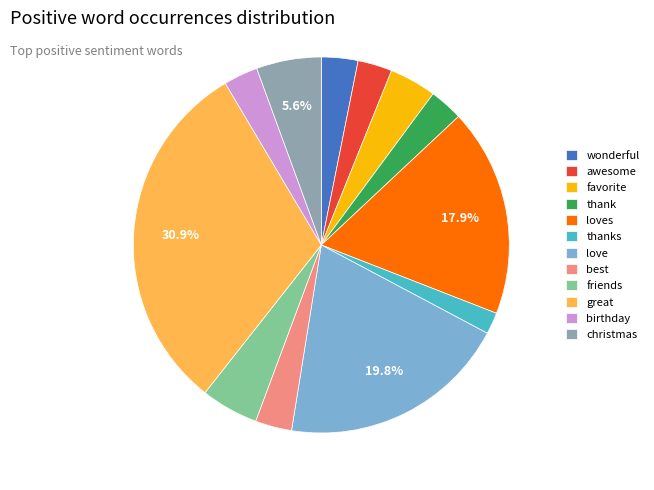

Count the number of slices in the pie.

12